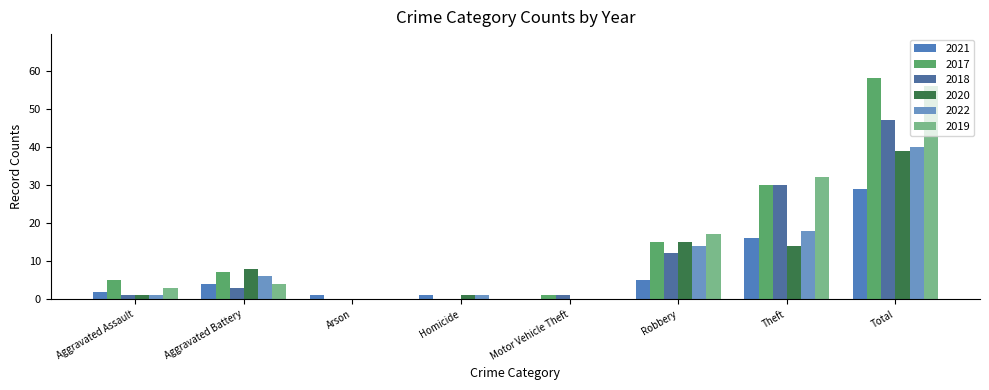

How many groups of bars are there?

8